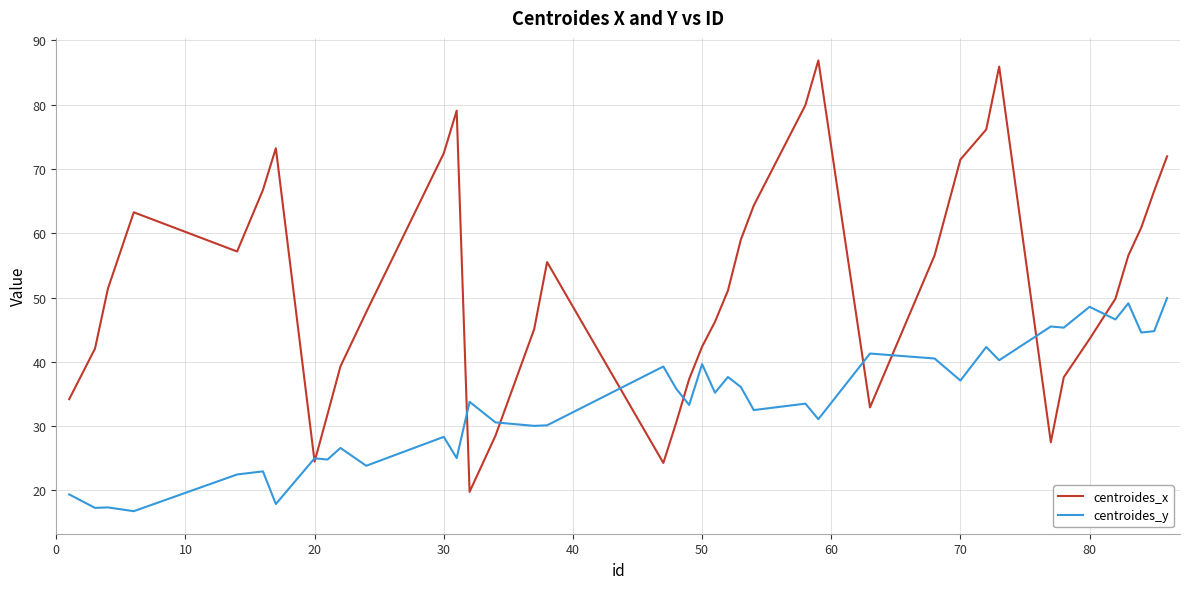

What is the difference between the maximum and minimum values in the centroides_x series?

67.1